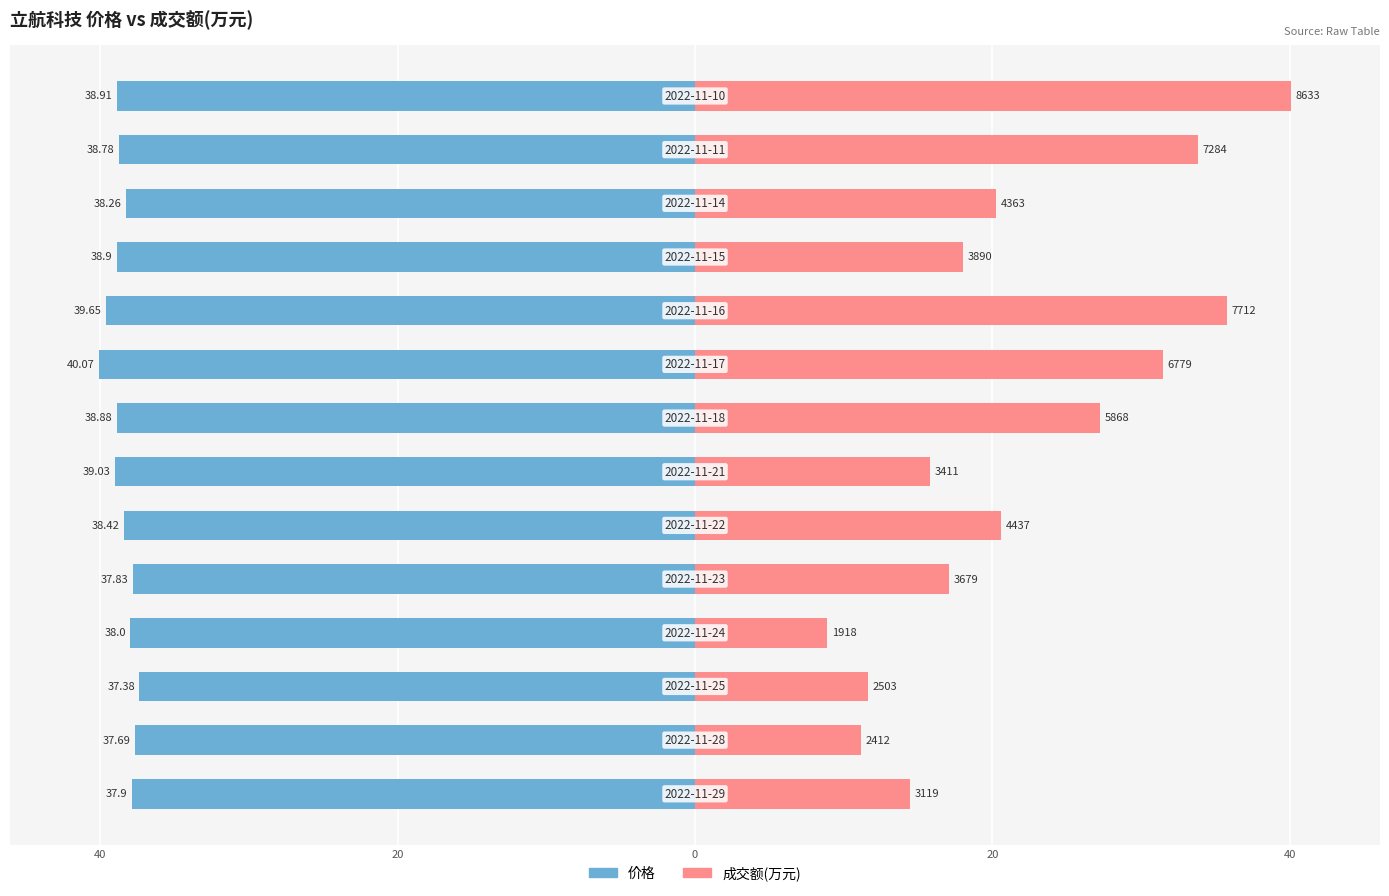

How many data points in 价格 are above -38?

4